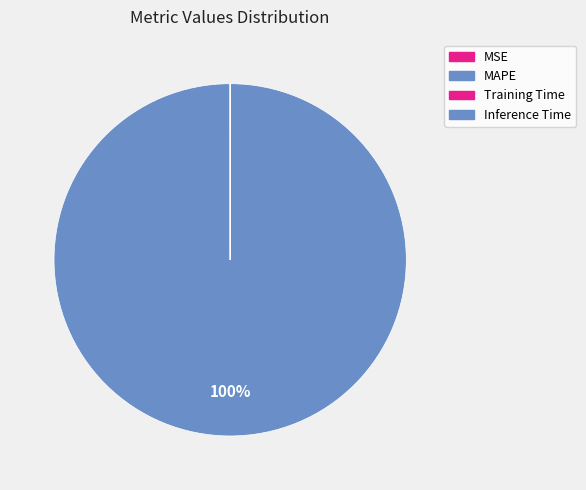

How many slices are in this pie chart?

4